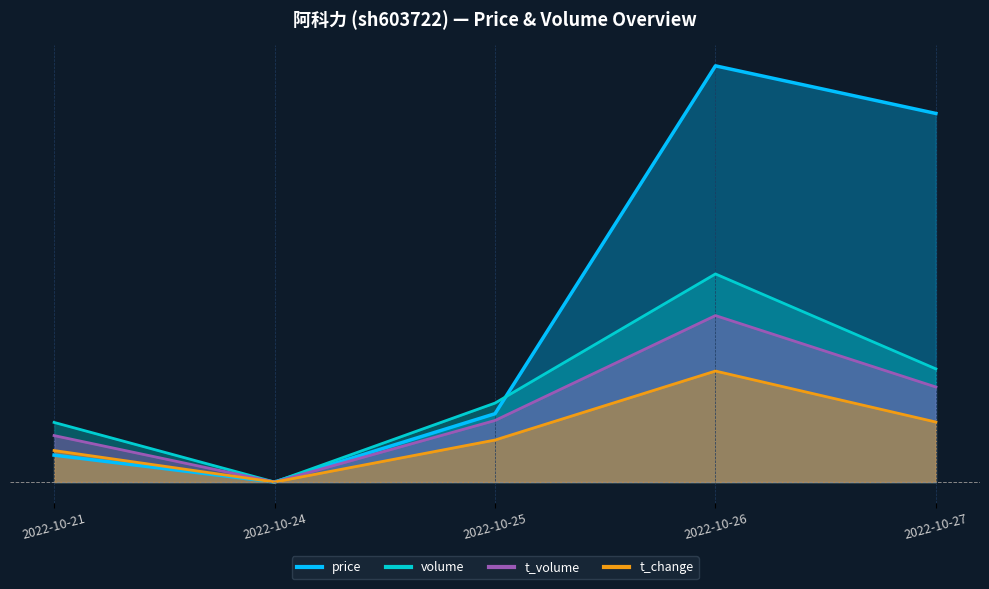

The value of volume at 2022-10-21 is 0.3. True or false?

False